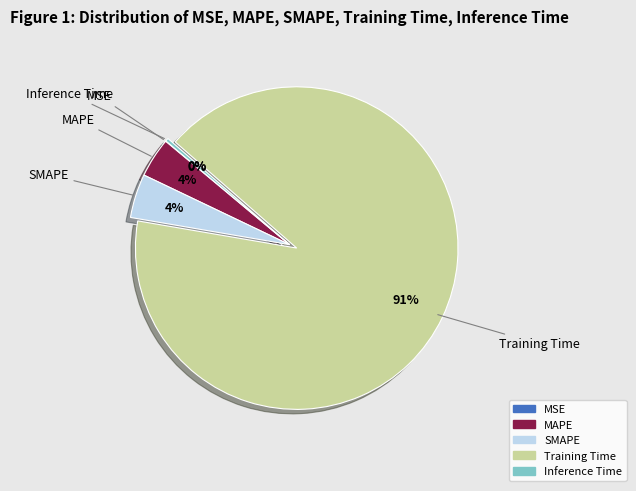

True or false: MAPE accounts for 4% of the total.

True